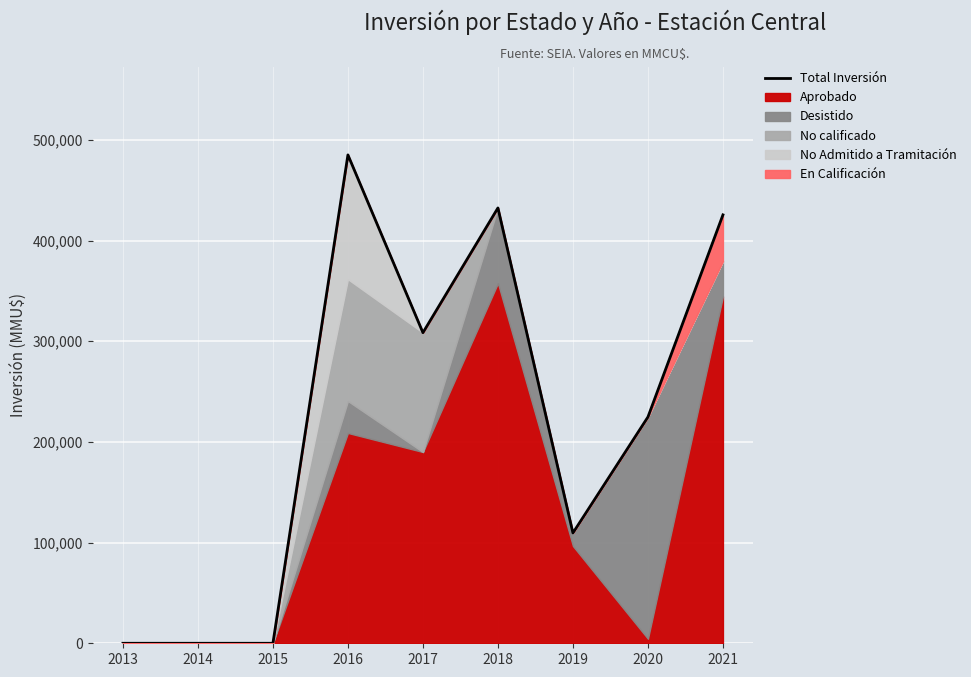

What is the difference between the second highest and second lowest values?

432457